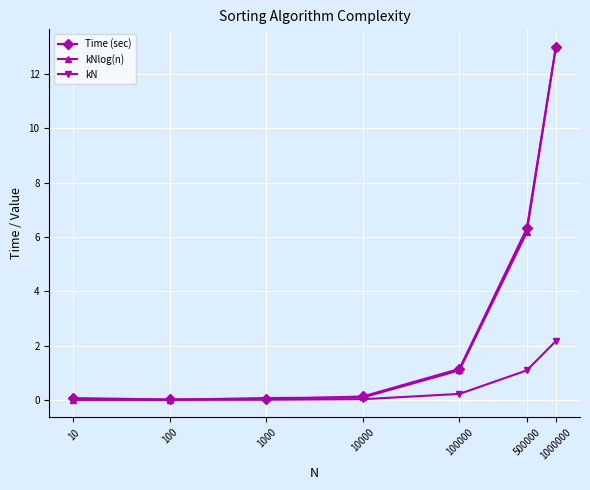

Which series changed the most between 1000 and 100000?

Time (sec)